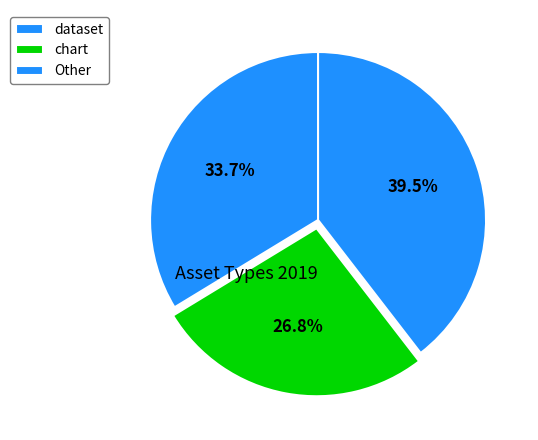

Is there a majority slice in this chart?

No